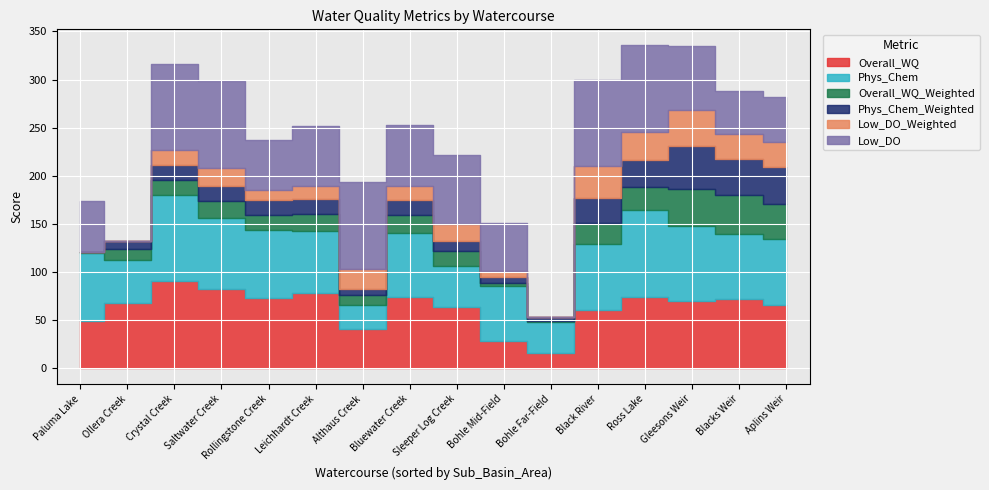

What is the total value across all series at Saltwater Creek?

298.2